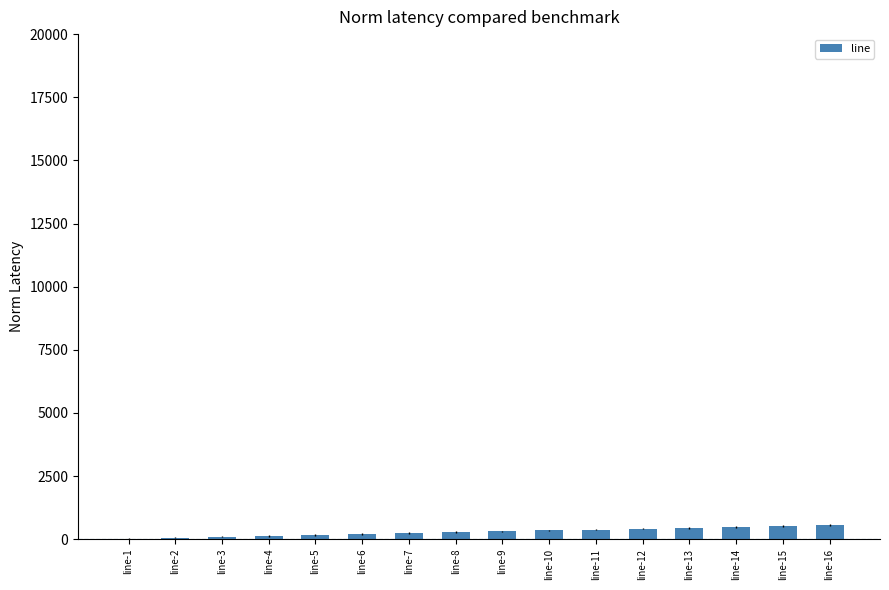

What is the greatest value displayed?

555